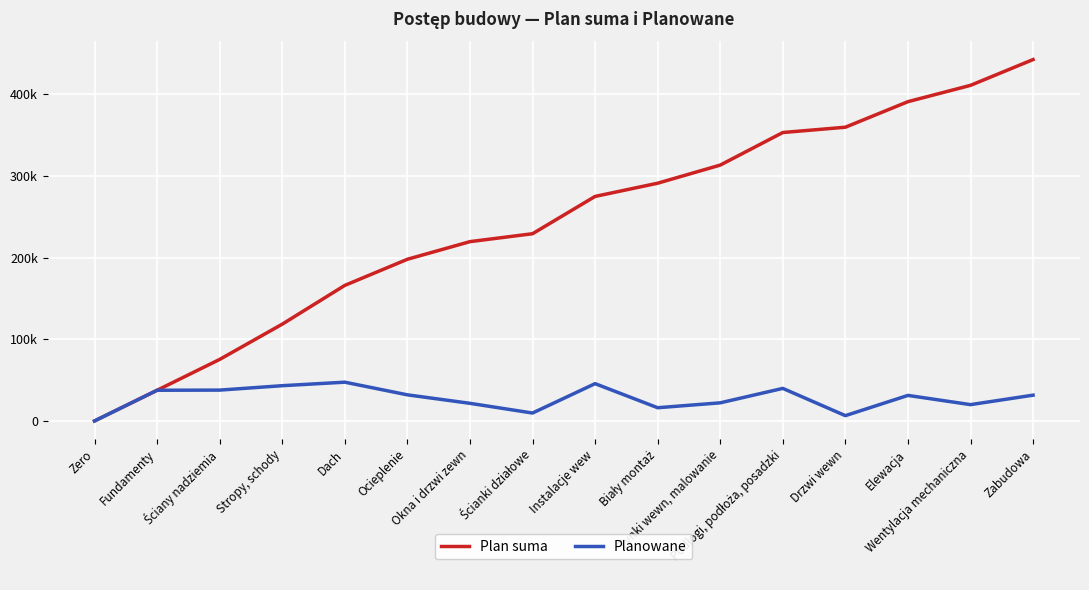

The value of Plan suma at Okna i drzwi zewn is 219700. True or false?

True